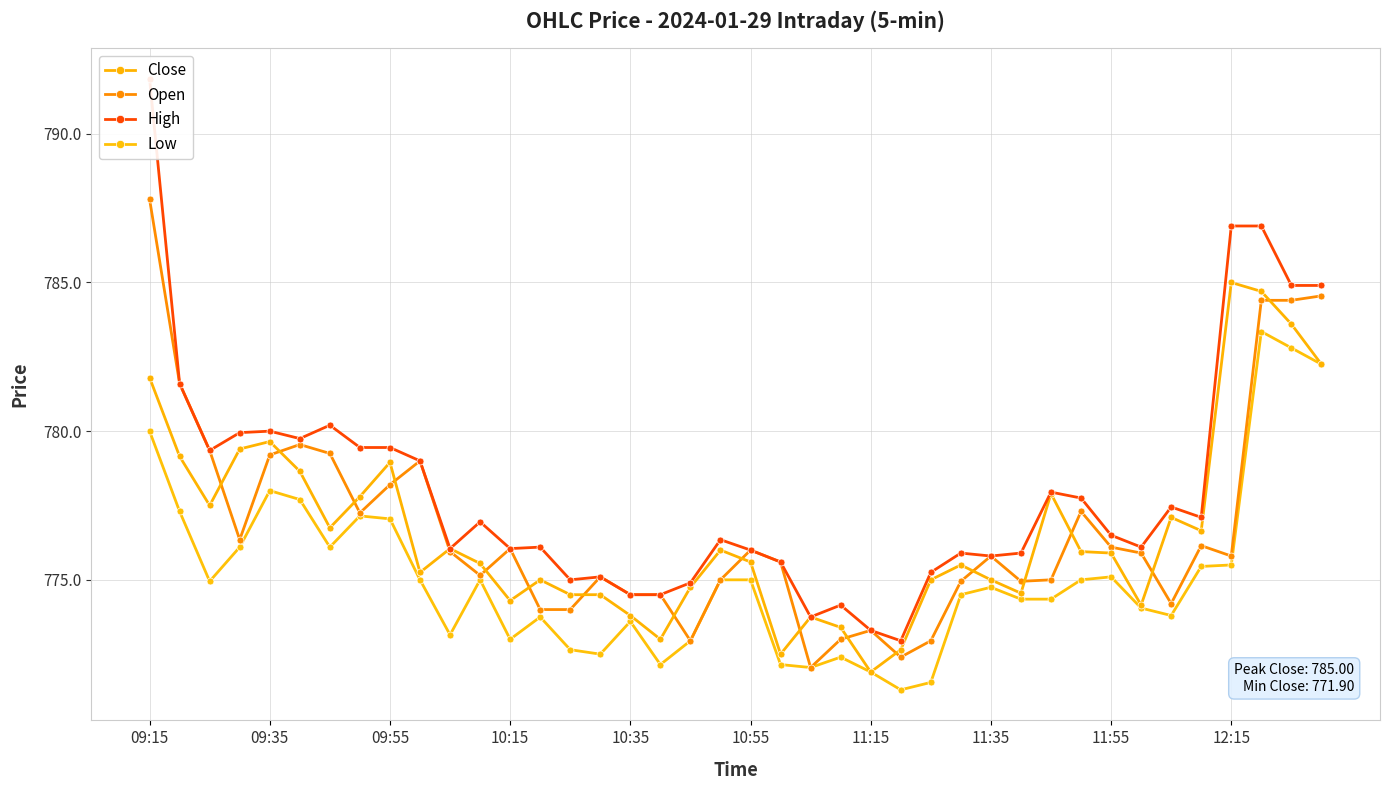

At which category is the sum across all series the highest?

09:15